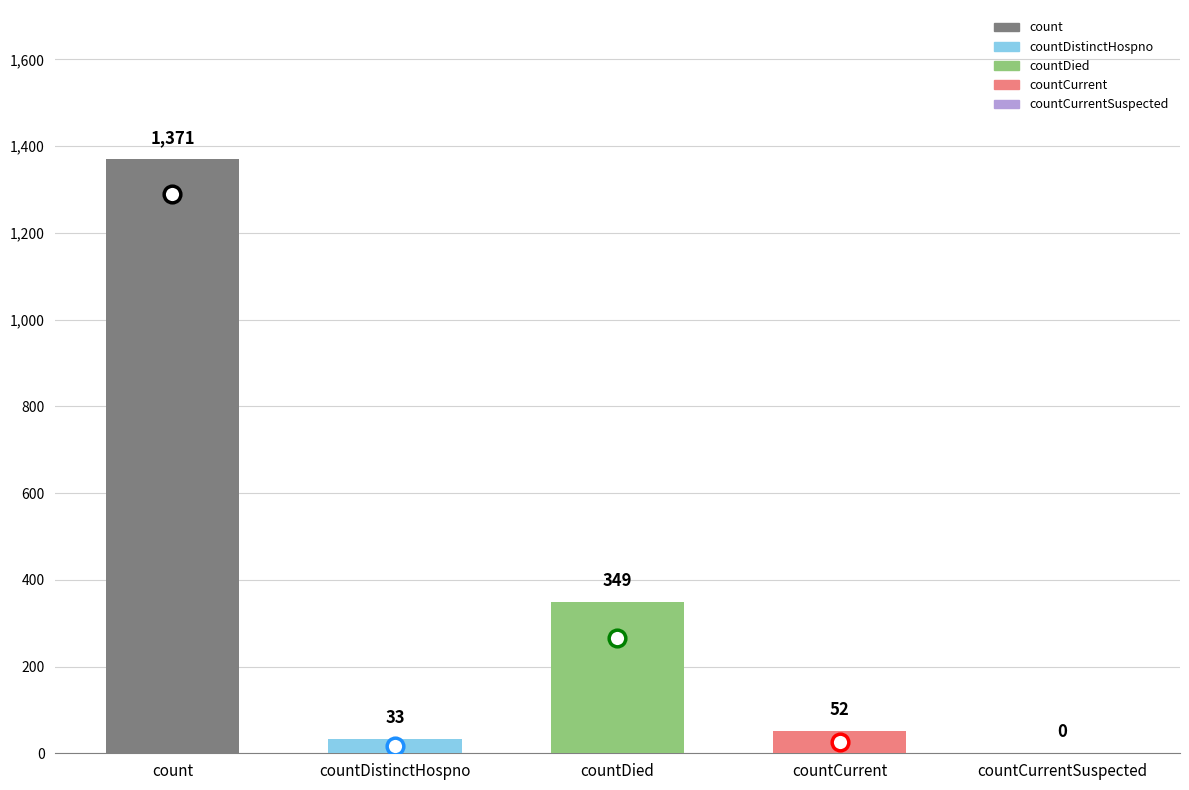

The chart shows a value of 536 at countDied. True or false?

False